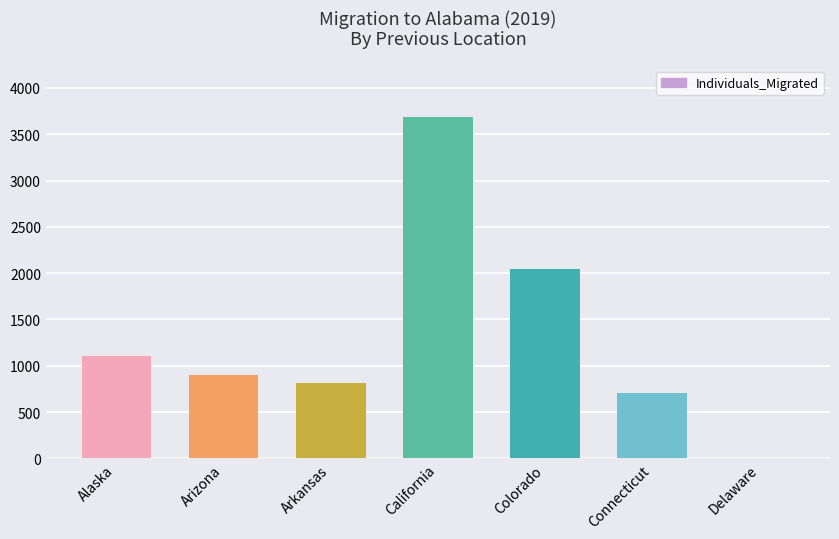

Are the bars horizontal?

No